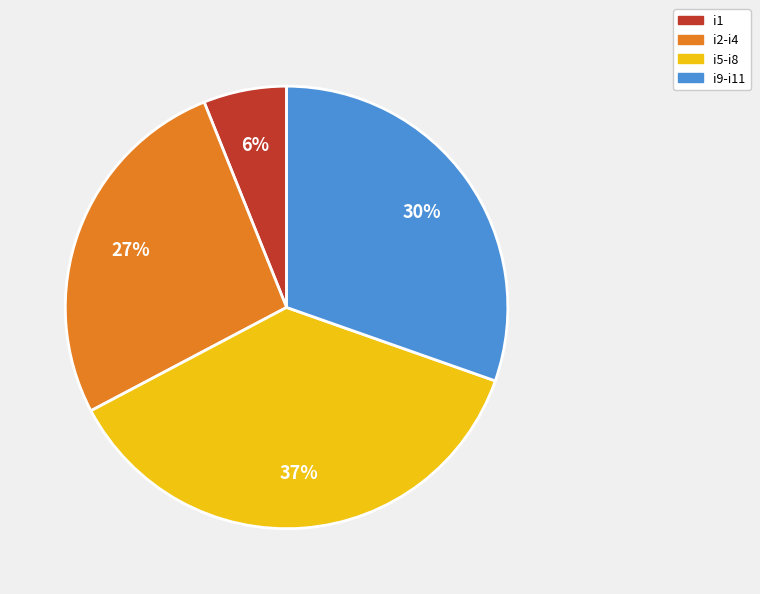

Does any single category account for the majority?

No